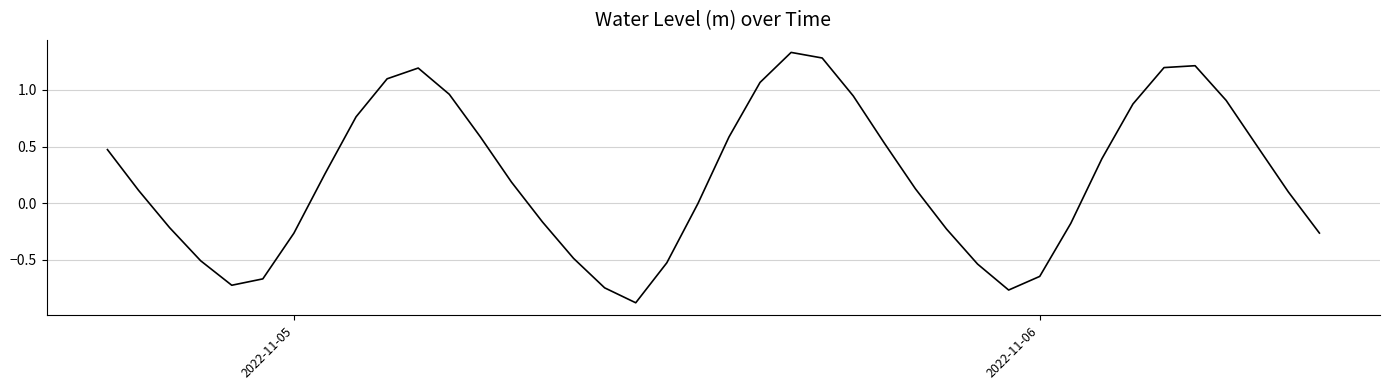

What is the smallest value displayed?

-0.9